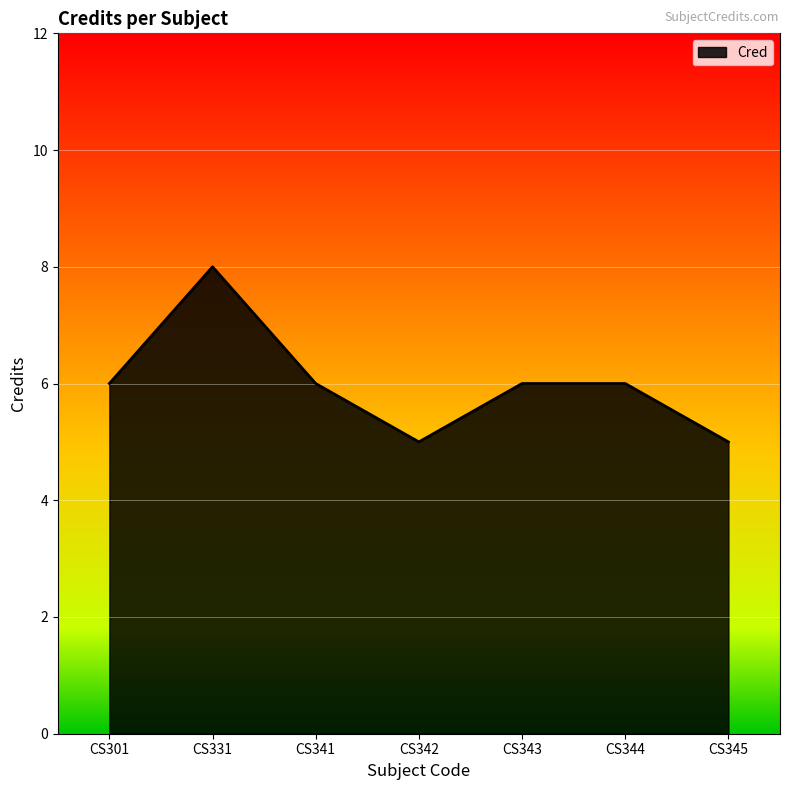

The chart shows a value of 8 at CS343. True or false?

False